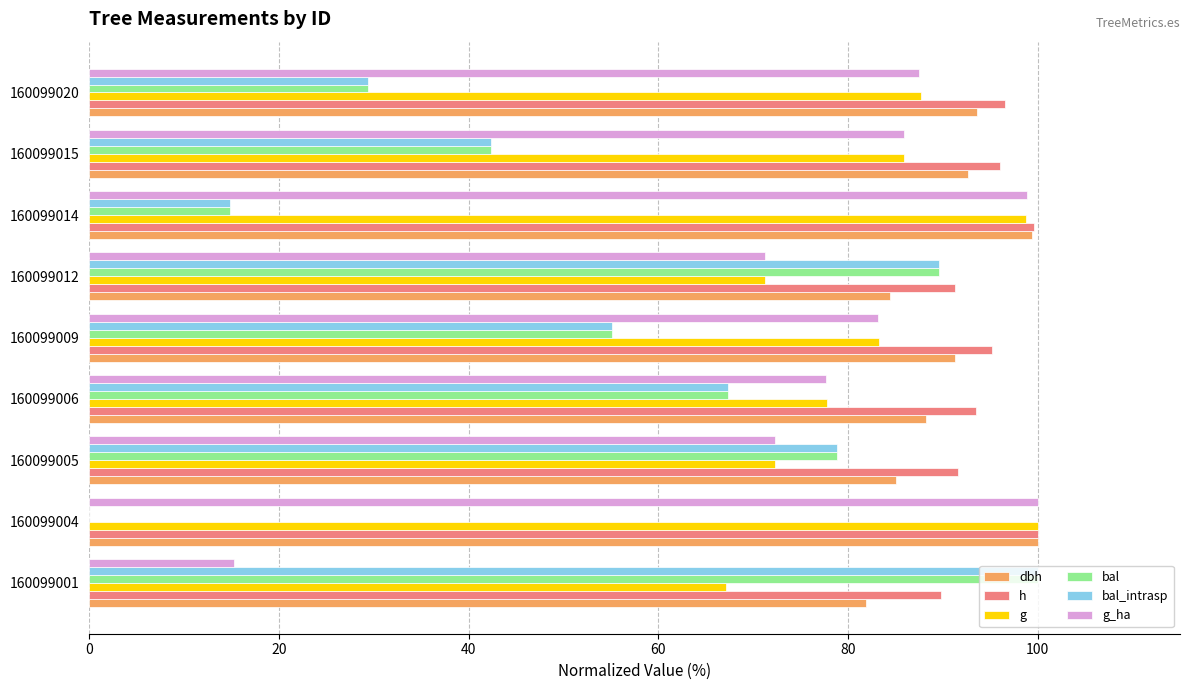

Between 160099001 and 160099005, which series saw the biggest shift?

g_ha